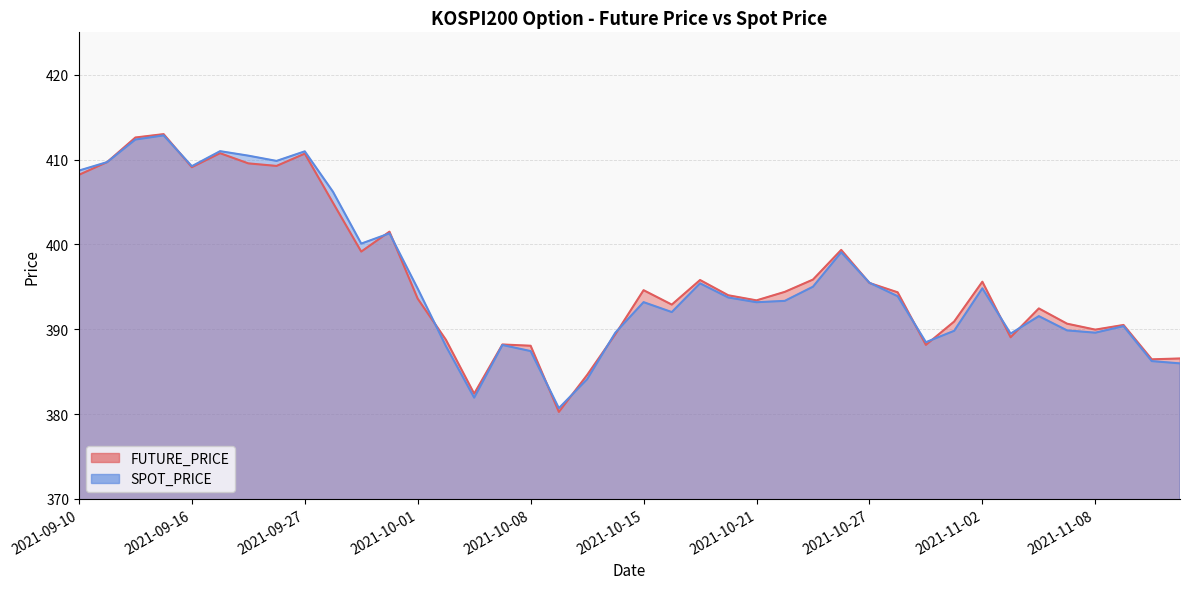

Reading right to left, transcribe all the data shown in this chart.

FUTURE_PRICE: 386.6	386.4	390.5	389.9	390.6	392.4	389.1	395.6	390.9	388.1	394.4	395.4	399.4	395.9	394.4	393.4	394.0	395.8	392.9	394.6	389.4	384.6	380.2	388.1	388.2	382.4	388.8	393.6	401.5	399.1	404.9	410.7	409.2	409.6	410.8	409.1	413.0	412.6	409.7	408.2
SPOT_PRICE: 386.0	386.2	390.4	389.6	389.9	391.5	389.5	394.8	389.8	388.5	393.9	395.5	399.1	395.0	393.3	393.2	393.7	395.4	392.0	393.2	389.6	384.1	380.7	387.4	388.1	381.9	388.0	394.8	401.3	400.1	406.2	411.0	409.8	410.5	411.0	409.2	412.9	412.4	409.7	408.7